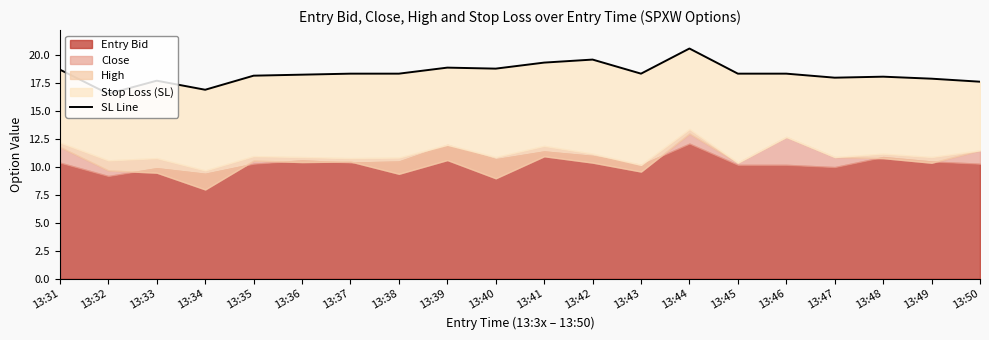

Is it true that the value at 13:33 is 17.7?

True